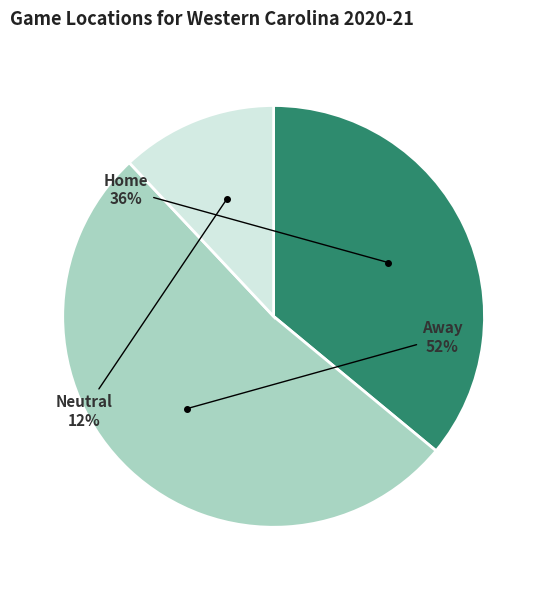

Is there any slice that represents more than half of the pie?

Yes